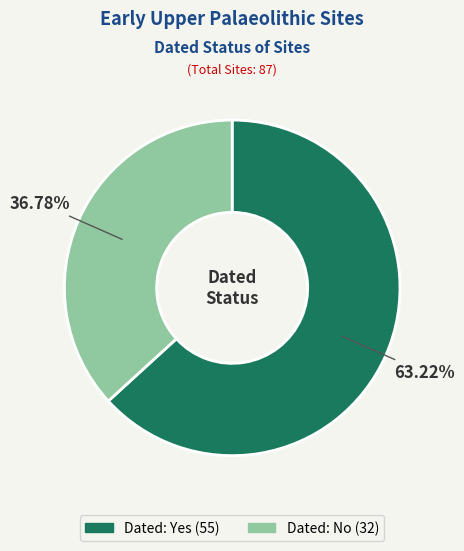

Is there any slice that represents more than half of the pie?

Yes